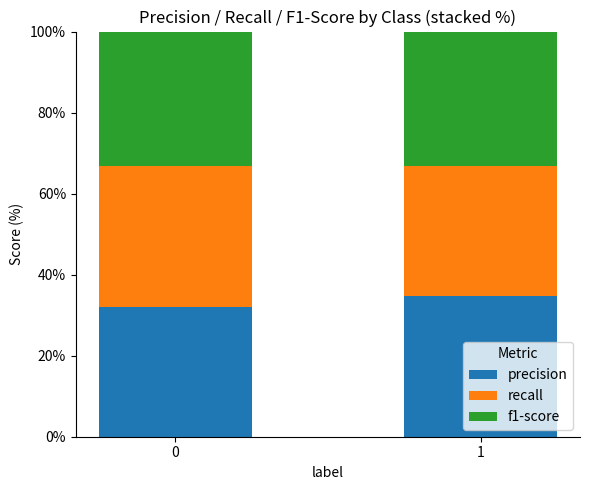

Reading left to right, what are the values for precision?

32.1	34.7